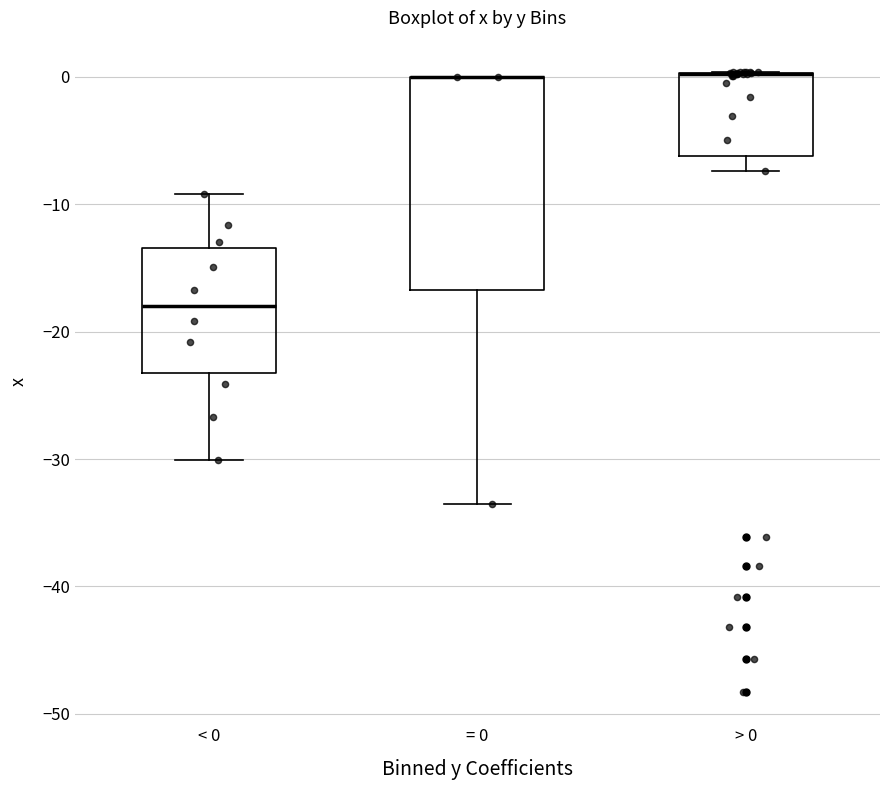

Reading left to right, transcribe this box plot: for each box, give where its median line is, the range the box spans, and where its two whiskers end, as read against the y-axis. The values are not printed on the chart, so give them approximately, as read against the axis.

< 0: median -18, box -23 to -13, whiskers -30 to -9
= 0: median 0 (drawn on the box's upper edge), box -17 to 0, whiskers -33 to 0
> 0: median 0 (drawn on the box's upper edge), box -6 to 0, whiskers -7 to 0